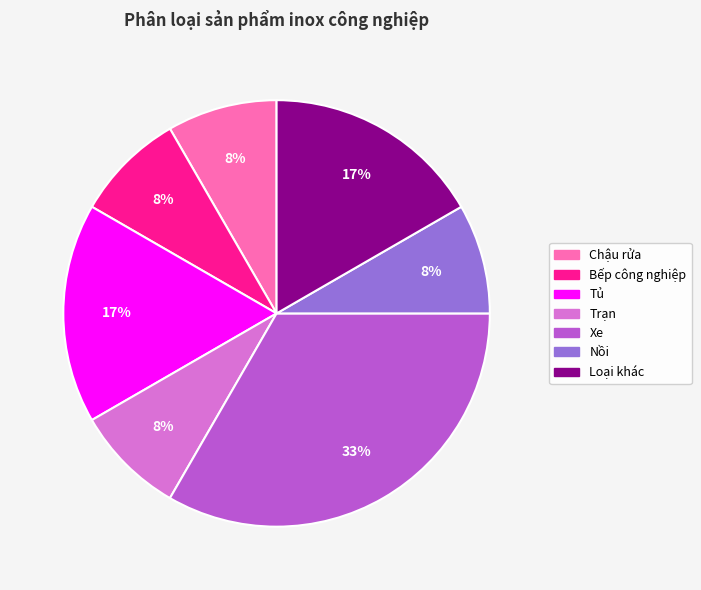

What is the largest slice in the pie chart?

Xe